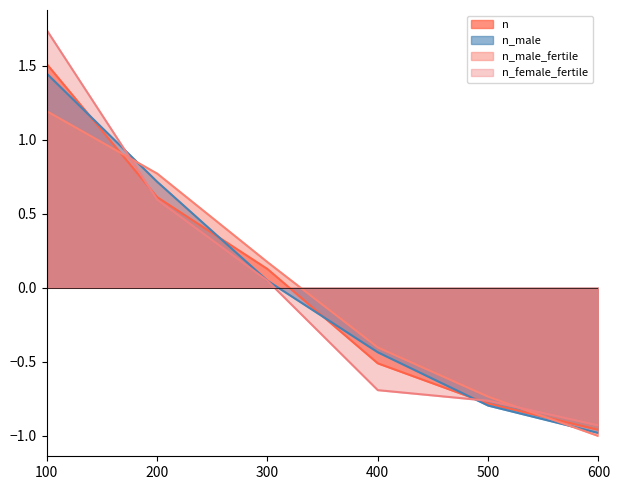

Reading right to left, transcribe all the data shown in this chart.

n: 600=-1.0	500=-0.8	400=-0.5	300=0.1	200=0.6	100=1.5
n_male: 600=-1.0	500=-0.8	400=-0.4	300=0.0	200=0.7	100=1.4
n_male_fertile: 600=-1.0	500=-0.7	400=-0.4	300=0.2	200=0.8	100=1.2
n_female_fertile: 600=-0.9	500=-0.8	400=-0.7	300=0.0	200=0.6	100=1.7